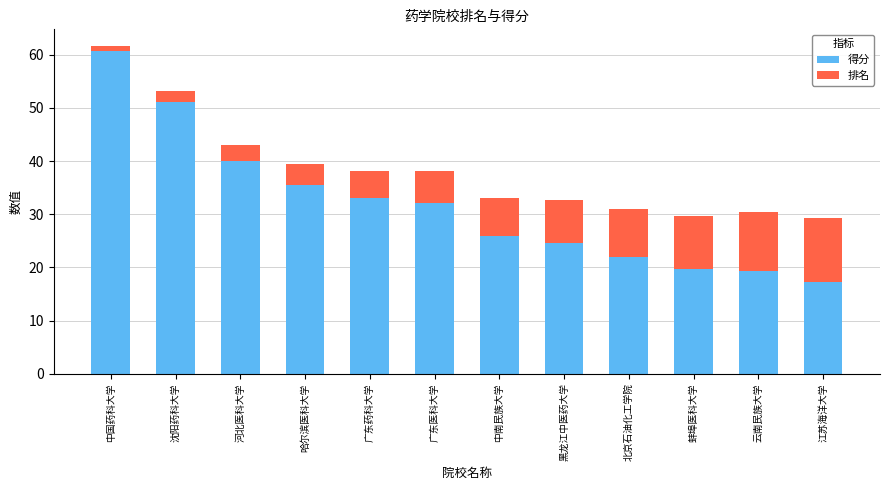

What is the total value across all series at 黑龙江中医药大学?

32.6